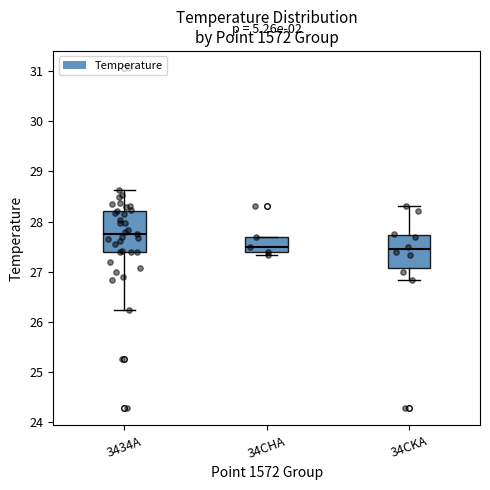

Reading left to right, read every box against the y-axis: the position of its median line, the range the box covers, and the ends of its whiskers. The values are not printed on the chart, so give them approximately, as read against the axis.

3434A: median 27.8, box 27.4 to 28.2, whiskers 26.2 to 28.6
34CHA: median 27.5, box 27.4 to 27.7, whiskers 27.3 to 27.7
34CKA: median 27.4, box 27.1 to 27.7, whiskers 26.8 to 28.3